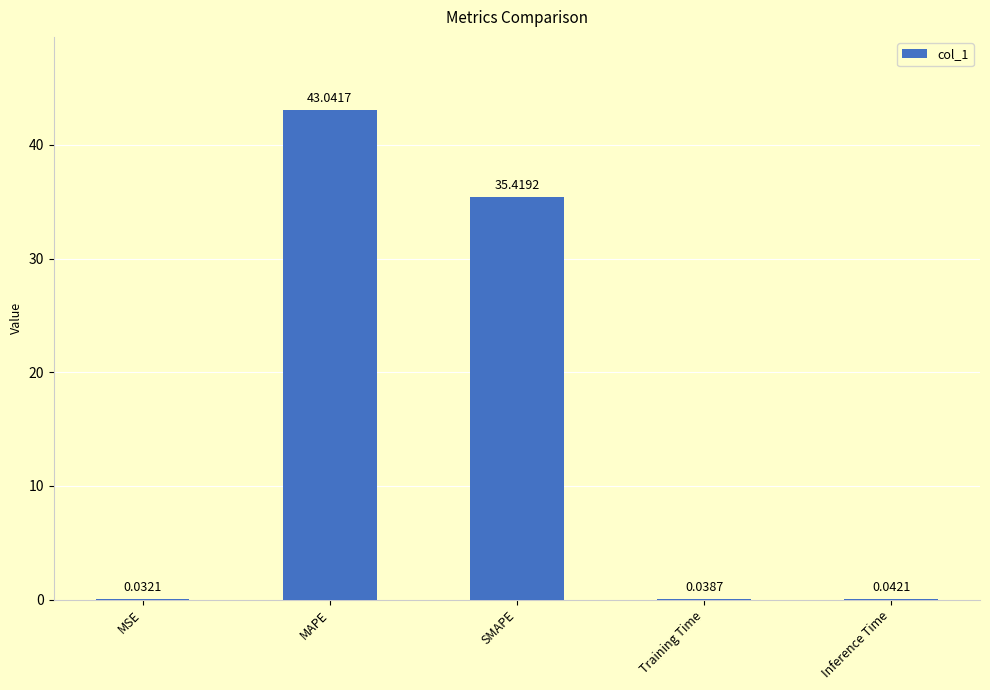

Where is the data nearest to the value 21?

SMAPE